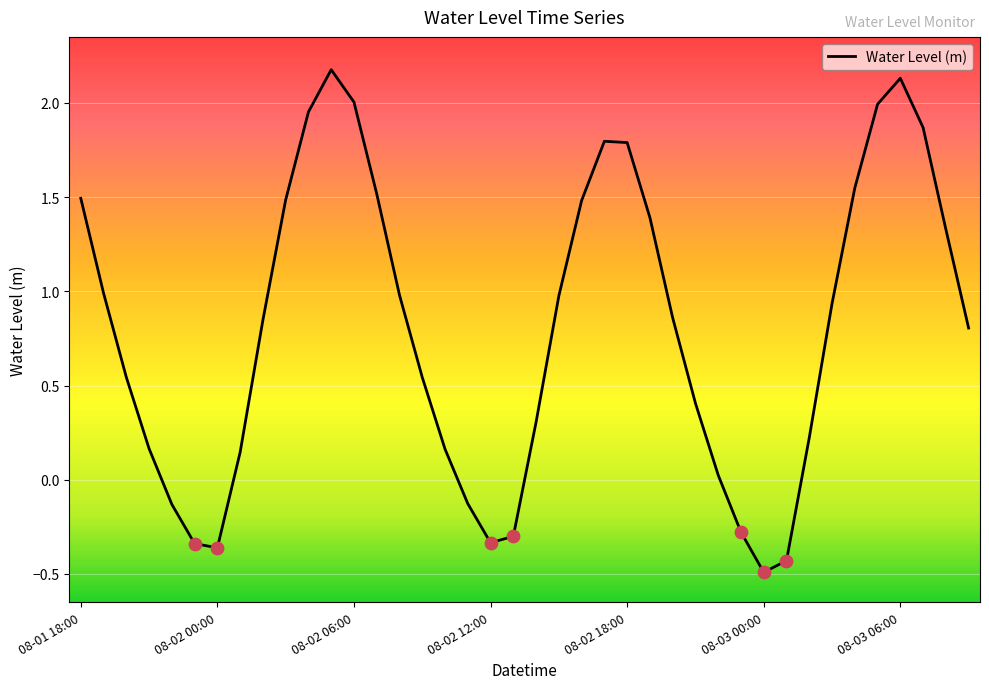

What is the difference between the maximum and minimum values?

2.7